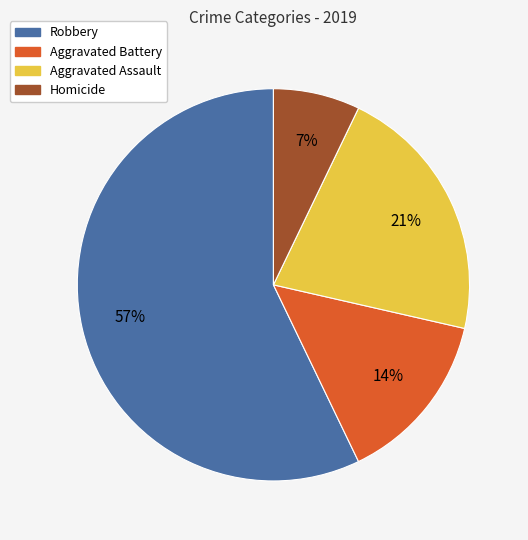

Is there any slice that represents more than half of the pie?

Yes